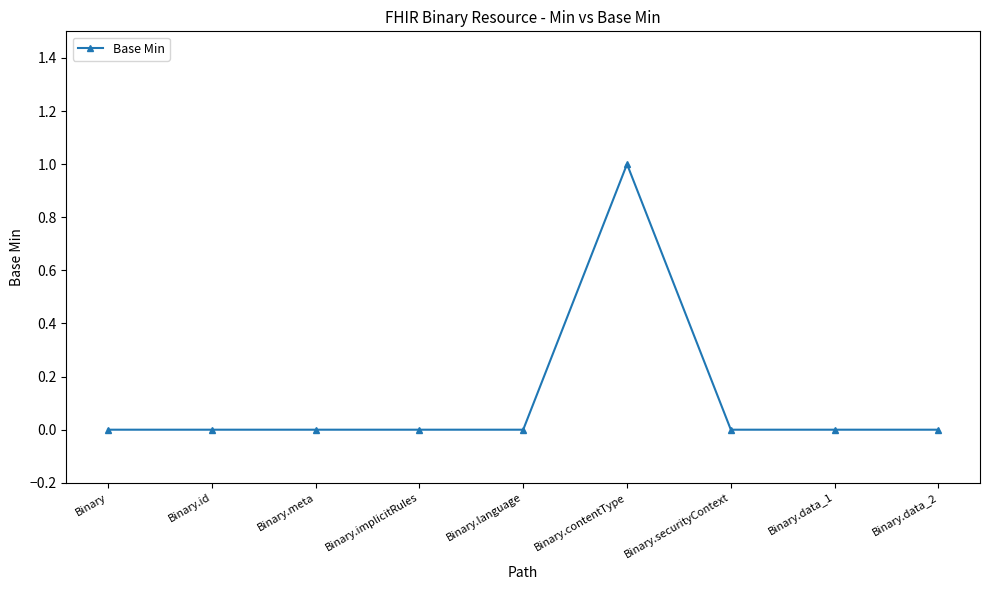

Is it true that the value at Binary.id is -1?

False